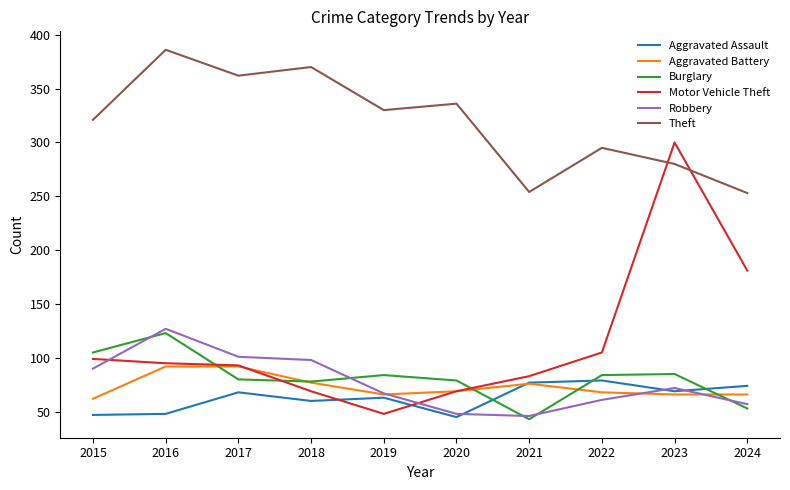

What is the greatest value displayed?

386